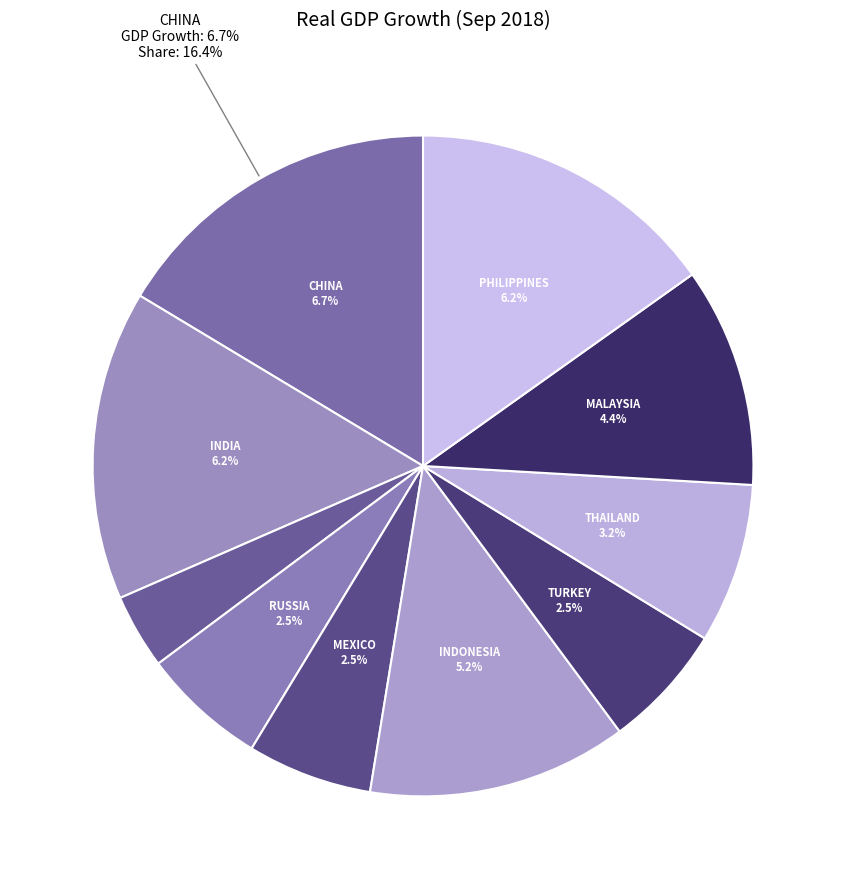

To the nearest percent, what is the average slice percentage?

10%